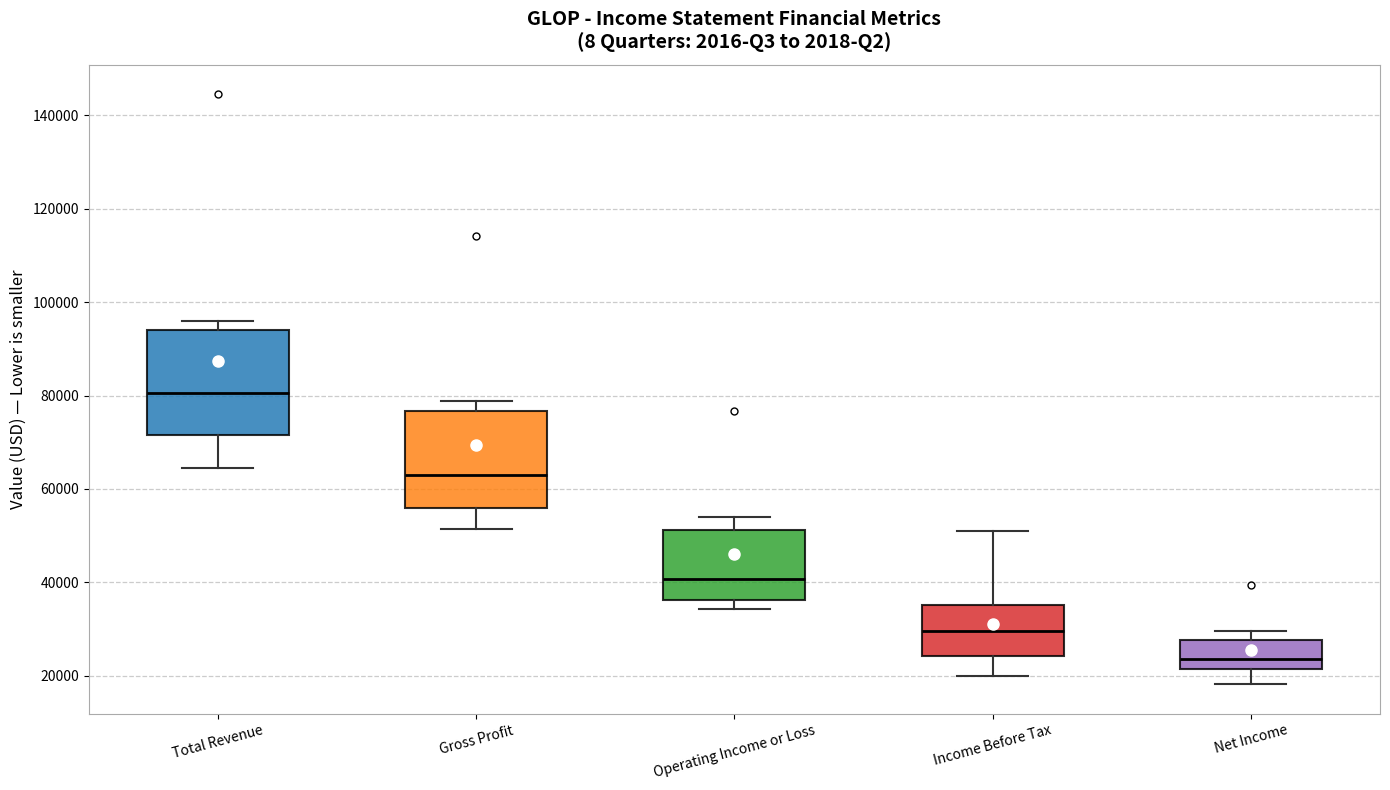

Reading left to right, read every box against the y-axis: the position of its median line, the range the box covers, and the ends of its whiskers. The values are not printed on the chart, so give them approximately, as read against the axis.

Total Revenue: median 80000, box 72000 to 94000, whiskers 64000 to 96000
Gross Profit: median 64000, box 56000 to 76000, whiskers 52000 to 78000
Operating Income or Loss: median 40000, box 36000 to 52000, whiskers 34000 to 54000
Income Before Tax: median 30000, box 24000 to 36000, whiskers 20000 to 52000
Net Income: median 24000, box 22000 to 28000, whiskers 18000 to 30000